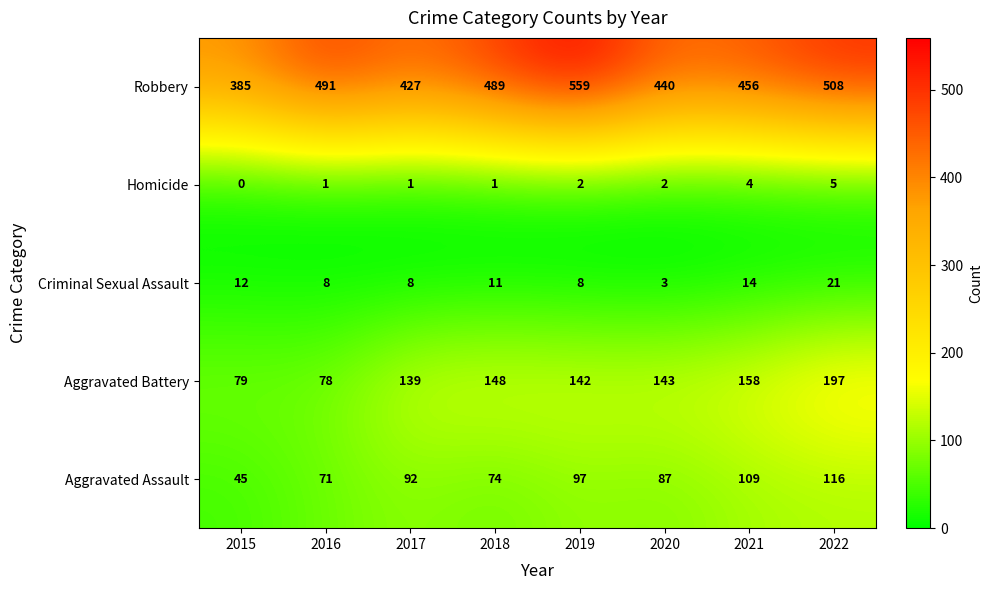

Which category has the lowest value across all series?

2015